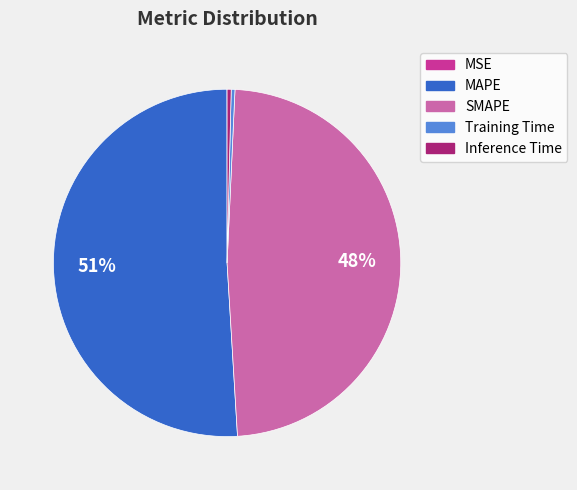

Is the sum of Training Time and Inference Time greater than half?

No